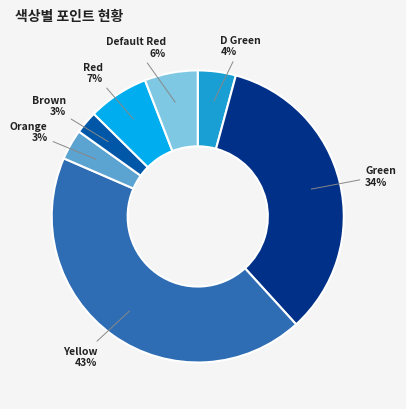

The Brown slice represents 3% of the pie. True or false?

True